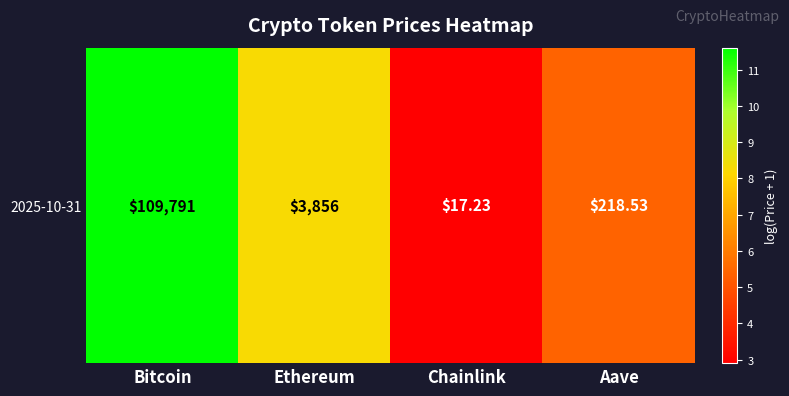

How many series are shown in this chart?

1